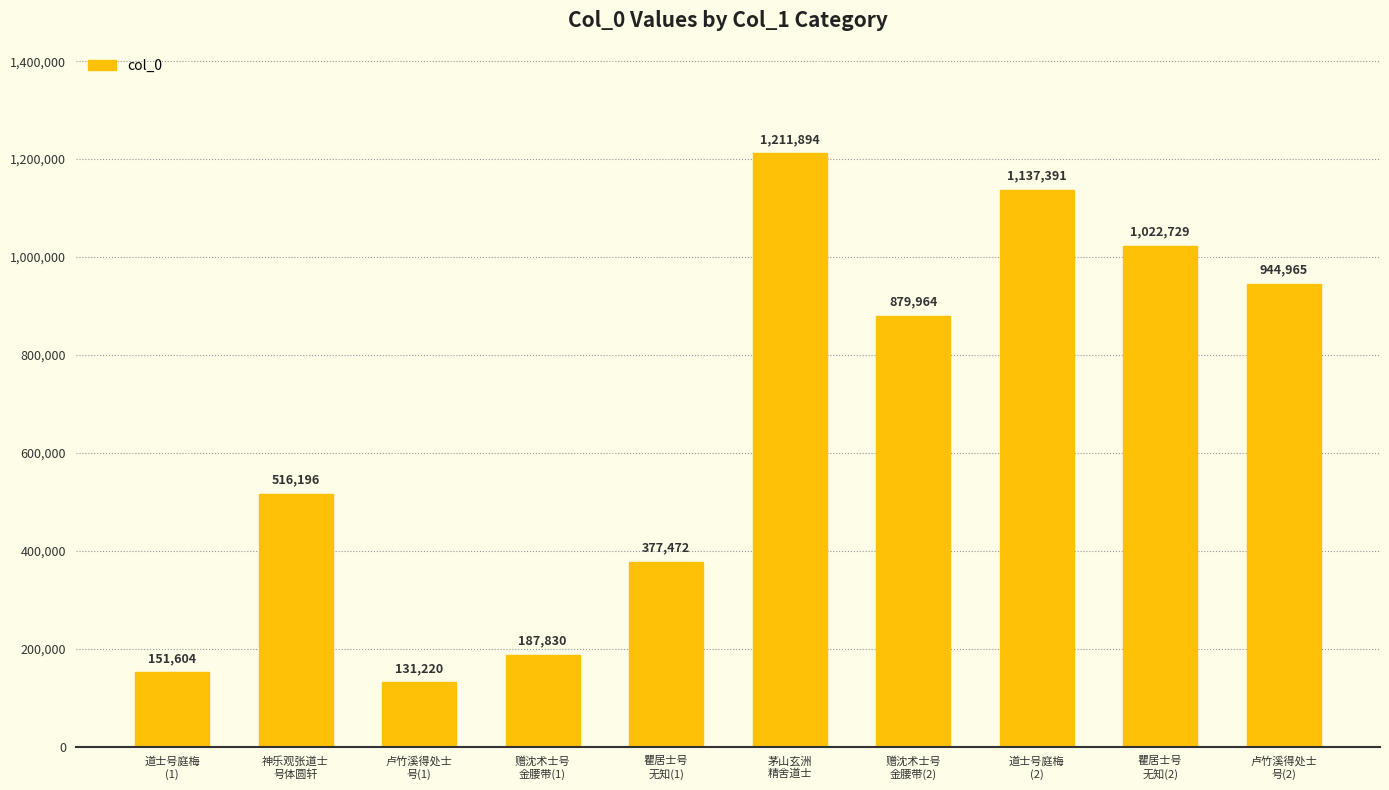

Is it true that the value at 赠沈术士号
金腰带(2) is 879964?

True